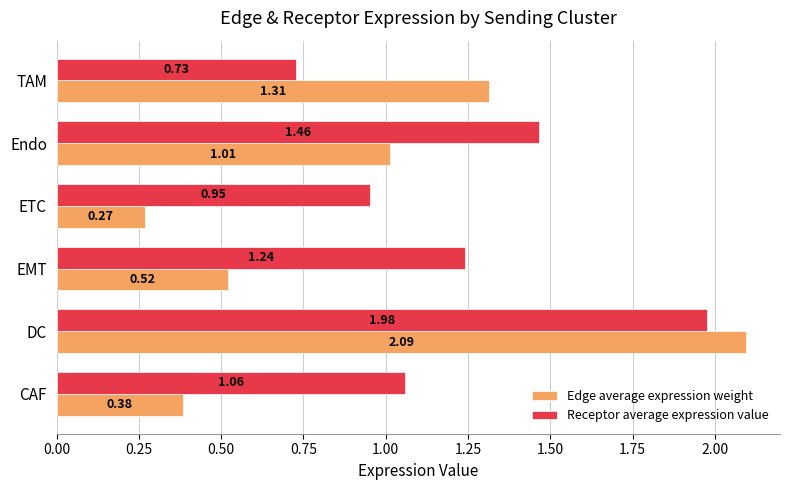

Where is Receptor average expression value nearest to the value 1?

ETC